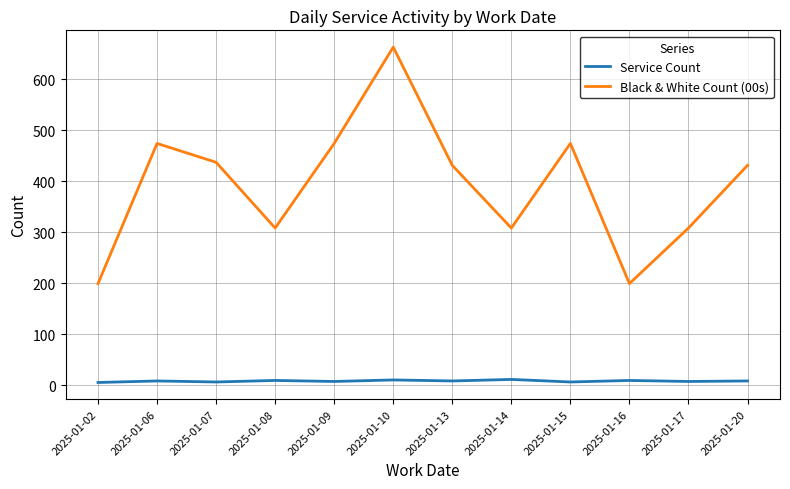

Read the Service Count value at 2025-01-07.

6